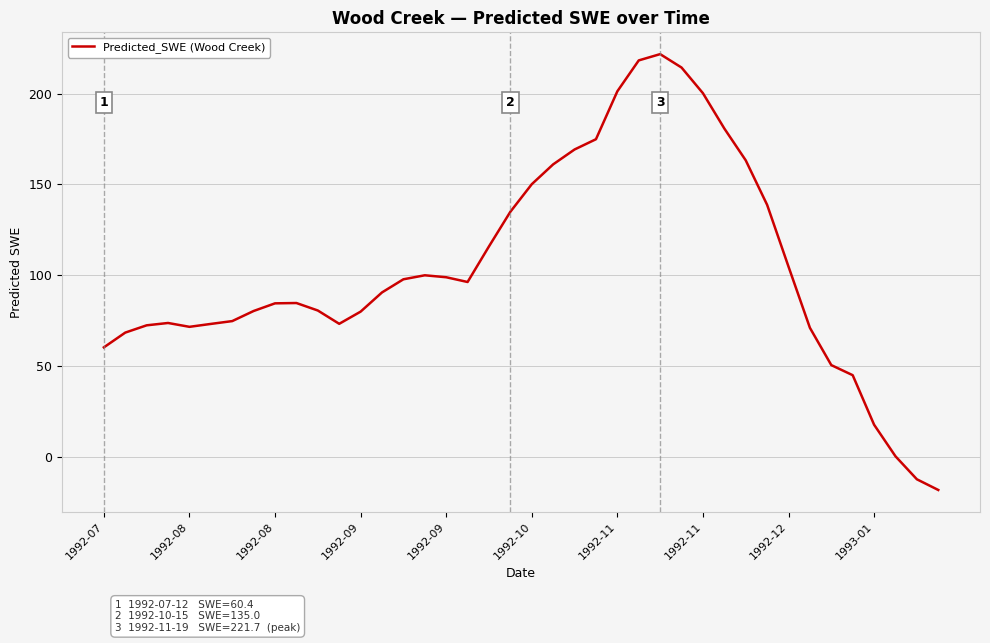

What is the difference between the maximum and minimum values?

239.7